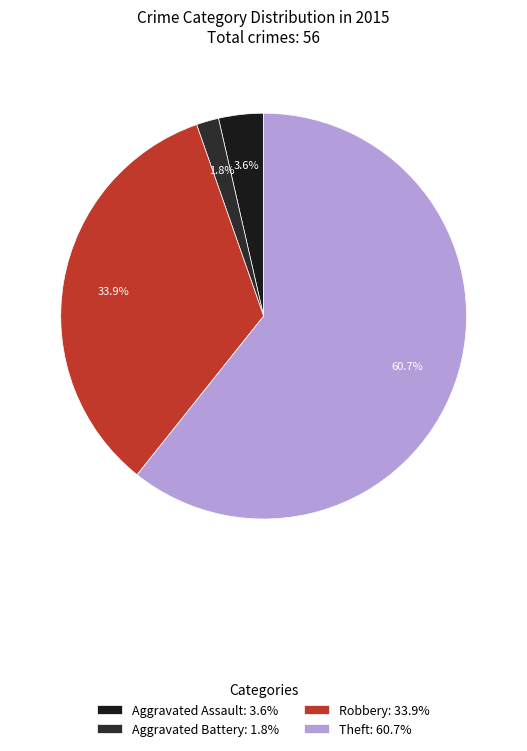

Which slice is the smallest?

Aggravated Battery: 1.8%